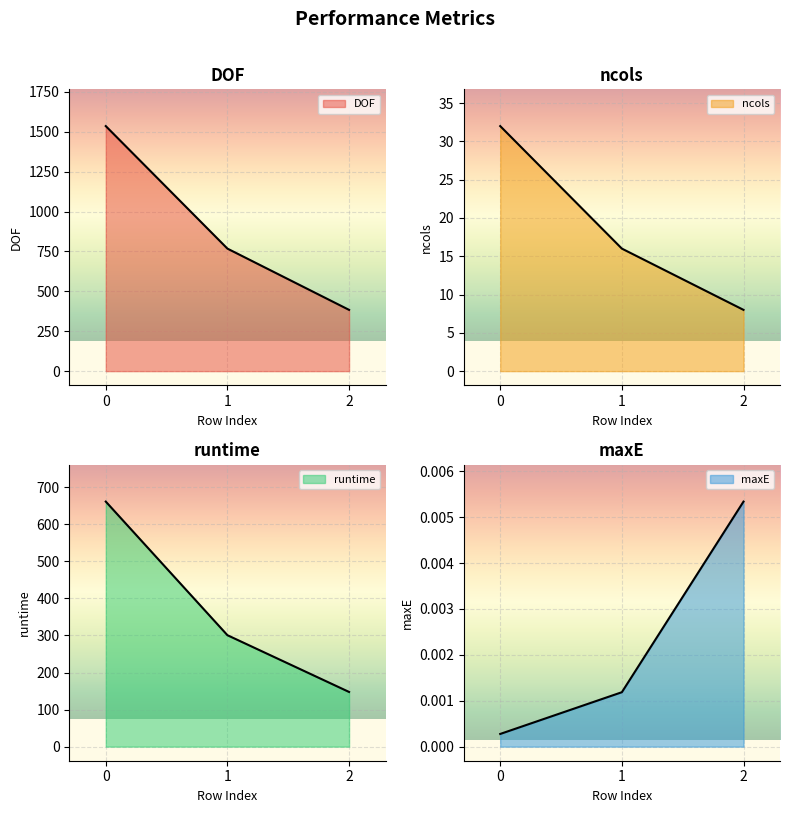

How many ncols values are between 8 and 32?

3